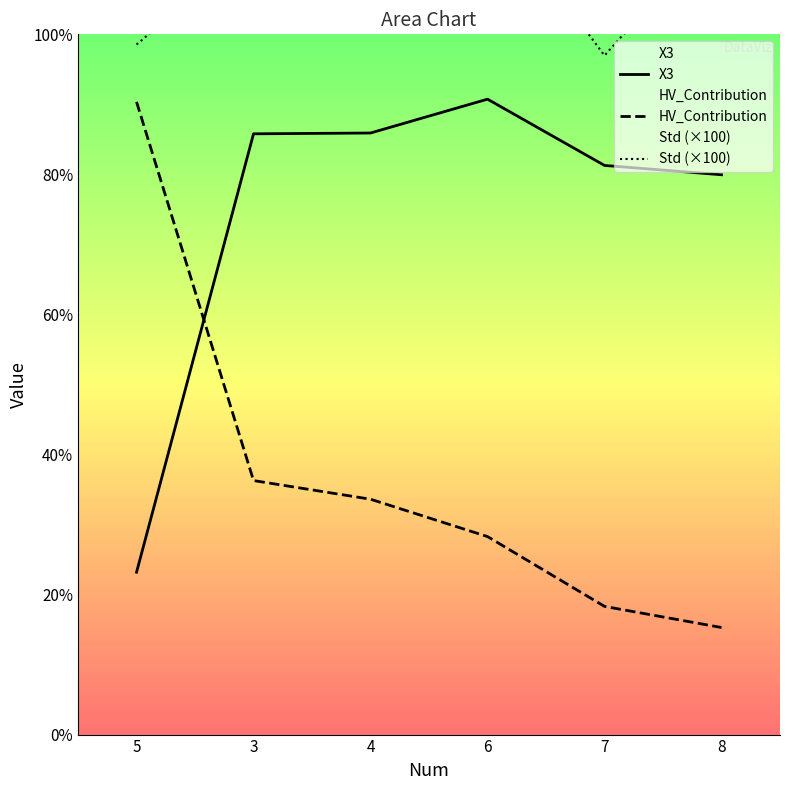

The value of Std (×100) at 8 is 40.5. True or false?

True